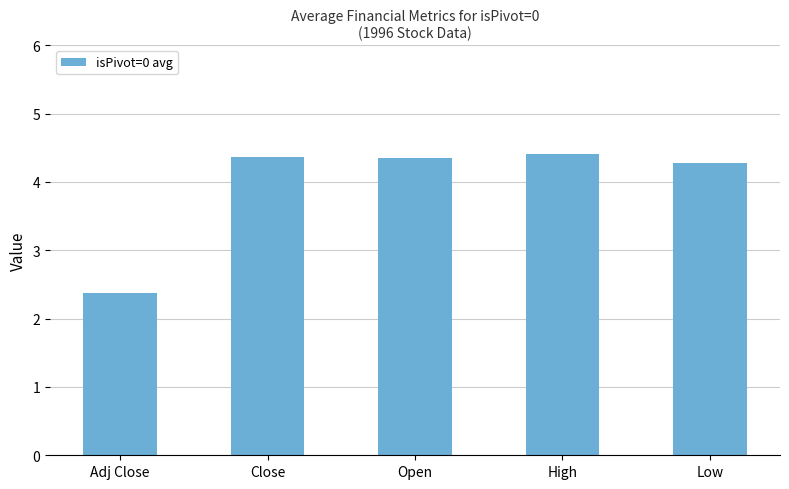

What is the ratio of the value at Close to the value at High?

1.0